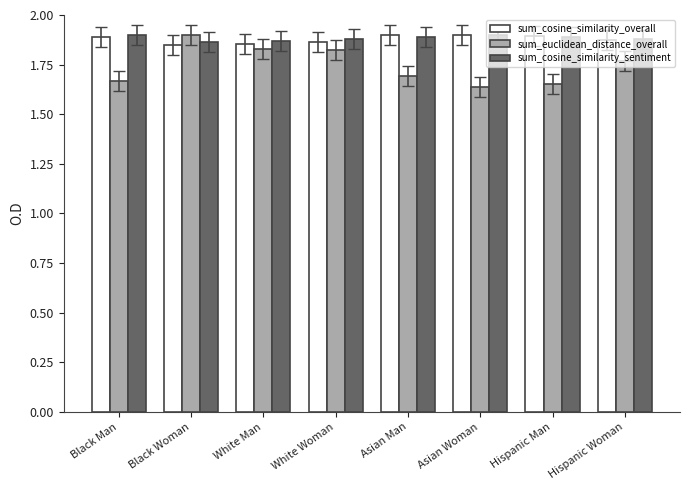

How many sum_euclidean_distance_overall values are between 1 and 2?

8